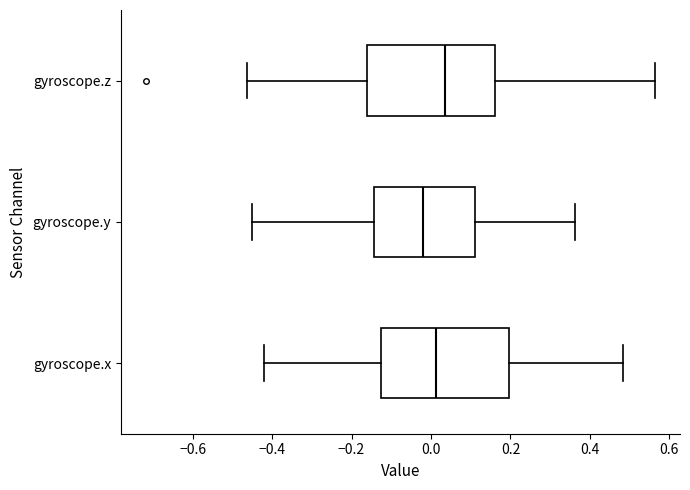

Which box has the furthest to the right median line?

gyroscope.z